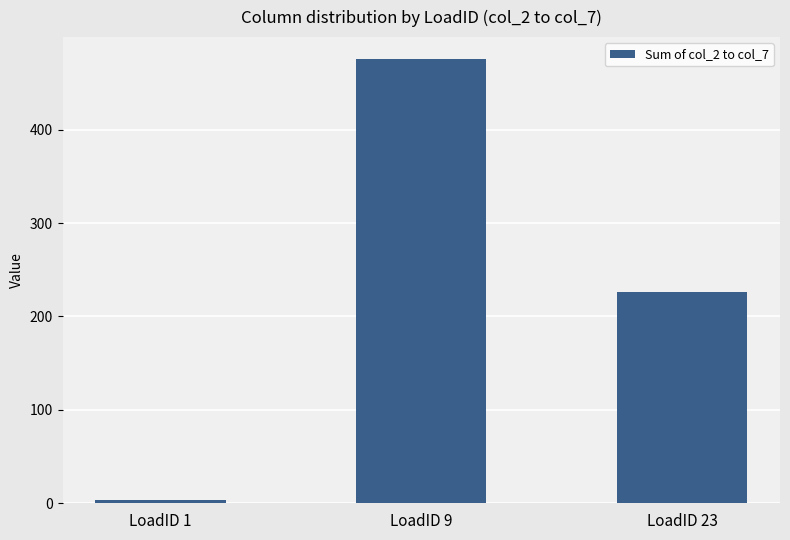

How many values are below 225?

1